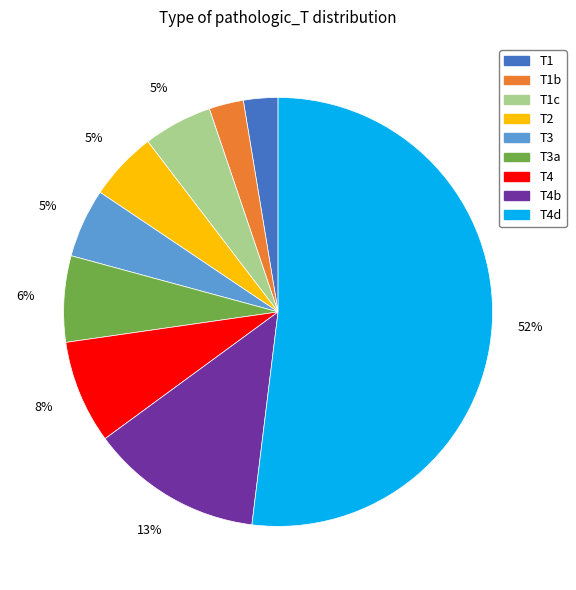

Count the number of slices in the pie.

9